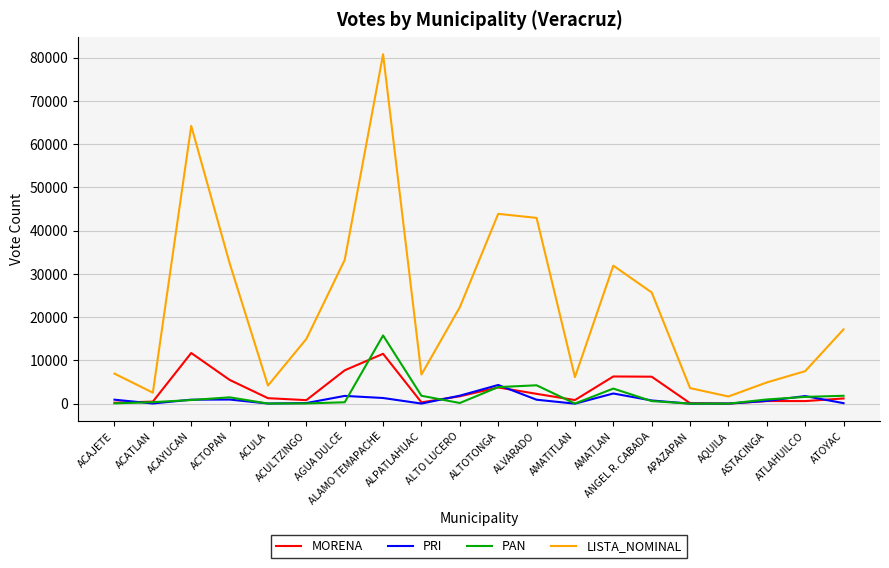

What are all the series names shown in the legend?

MORENA, PRI, PAN, LISTA_NOMINAL